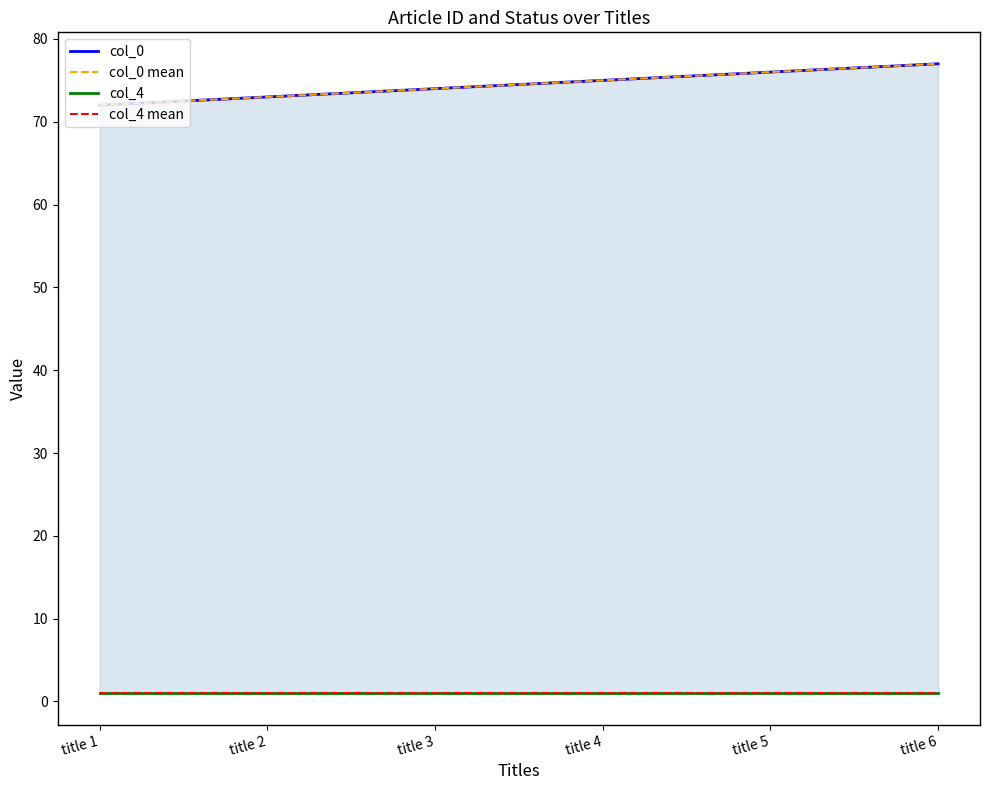

At which category does the chart reach its peak across all series?

title 6